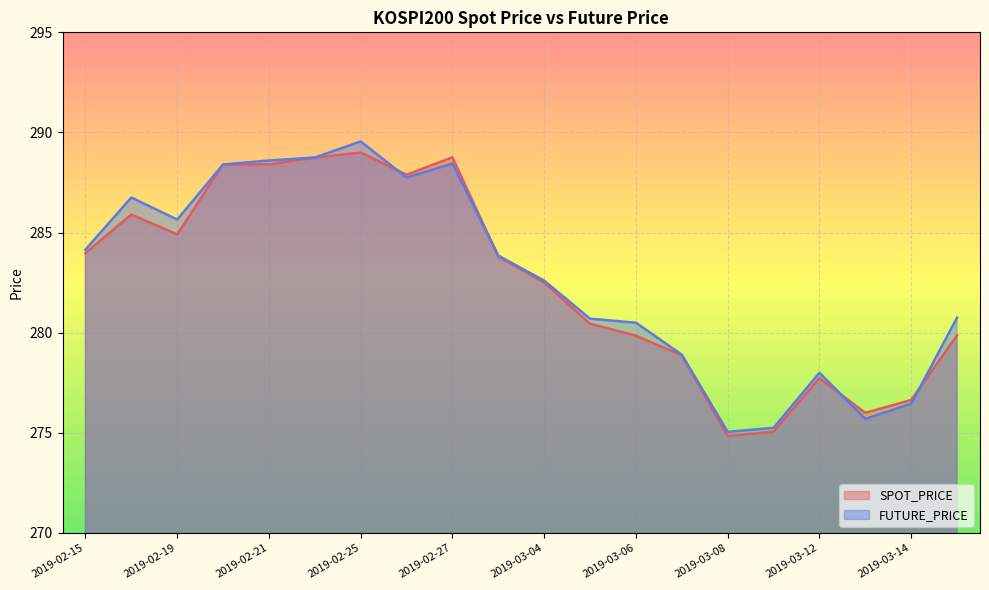

How many lines are shown in the chart?

2